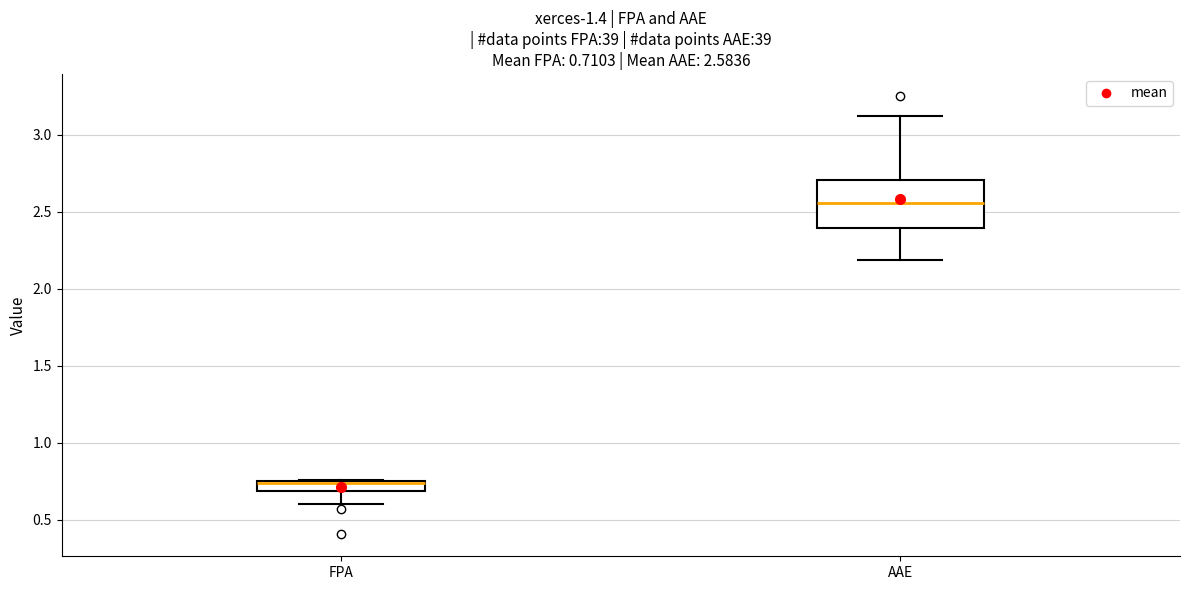

Which box's median line is the highest?

AAE